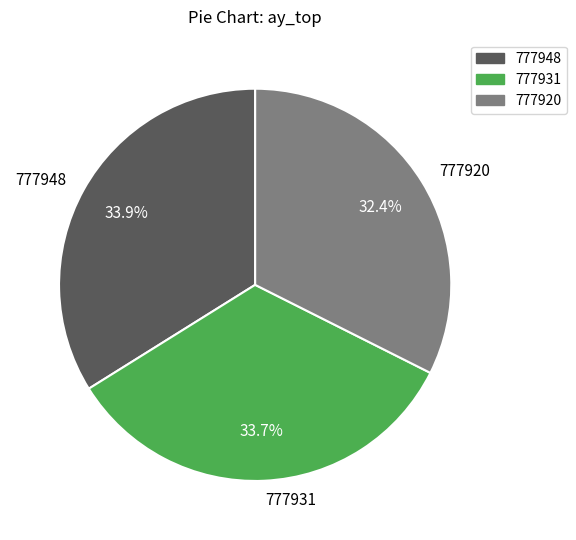

What percentage is the 777920 slice, to the nearest percent?

32%